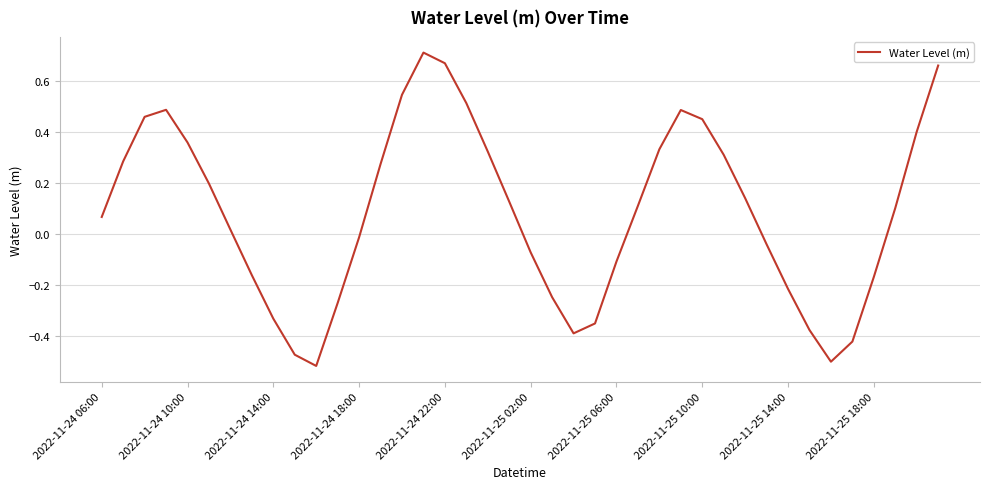

What is the difference between the maximum and minimum values?

1.2